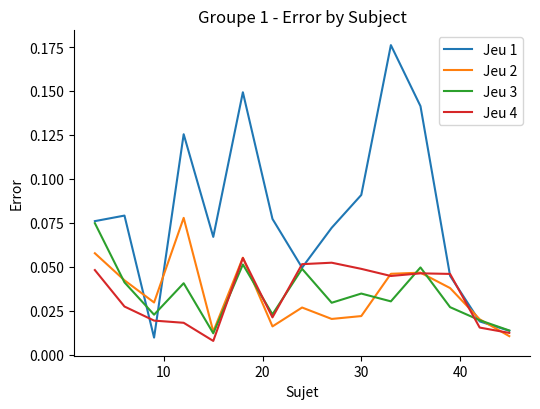

At how many categories does at least one series exceed 0?

15